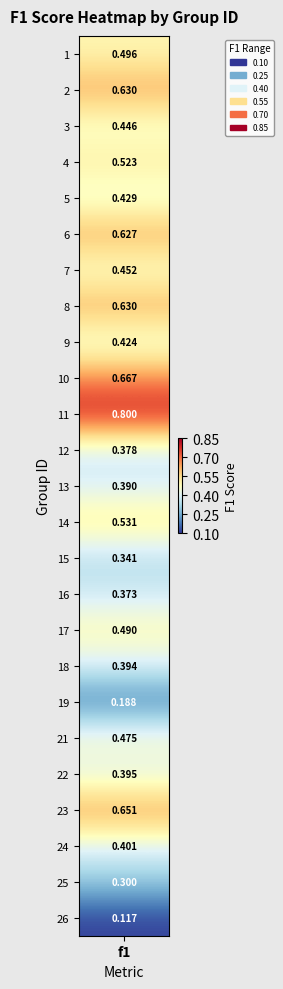

Count the values in the range 0 to 1.

25